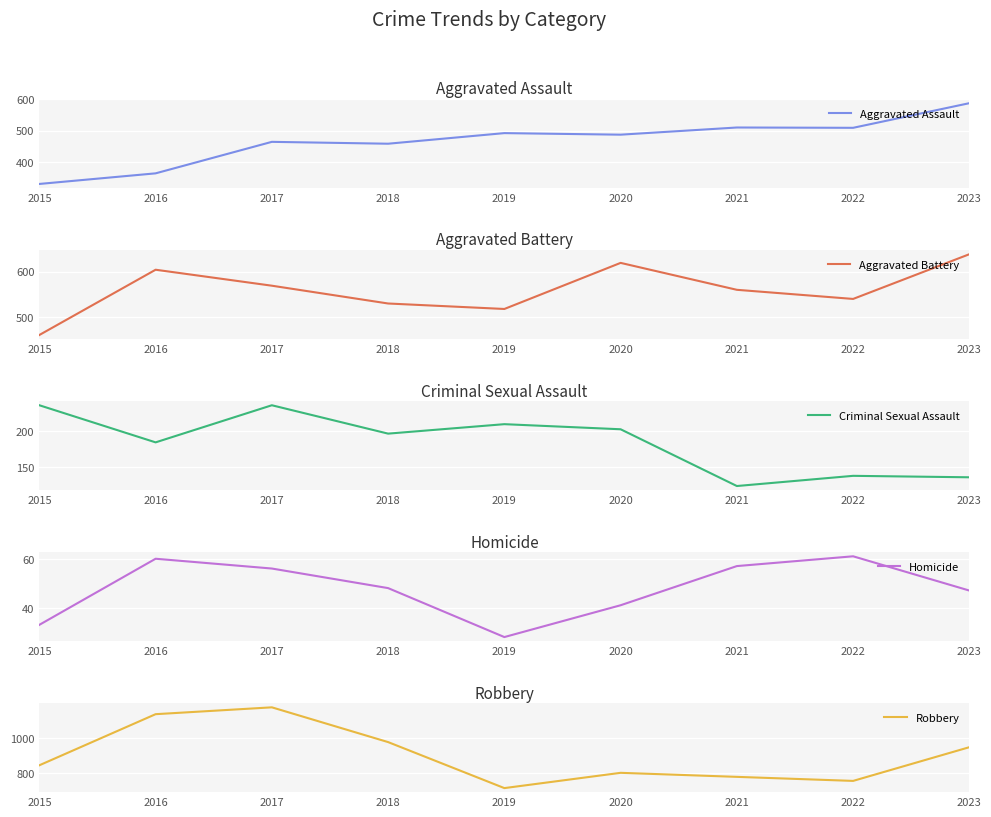

What is the difference between the Criminal Sexual Assault values at 2021 and 2015?

111